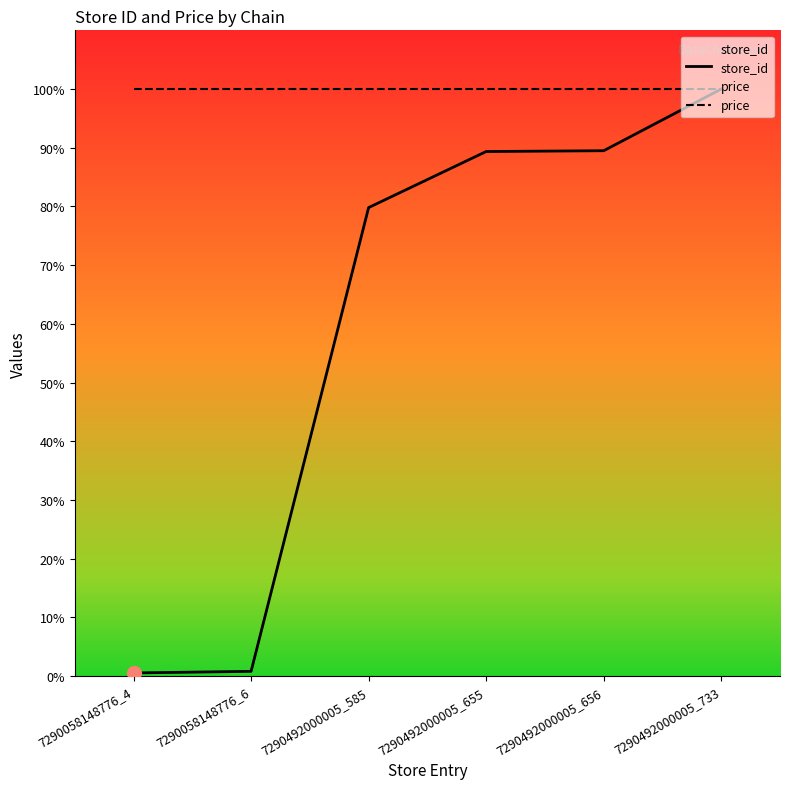

List the labels in order of price value, smallest first.

7290058148776_4, 7290058148776_6, 7290492000005_585, 7290492000005_655, 7290492000005_656, 7290492000005_733